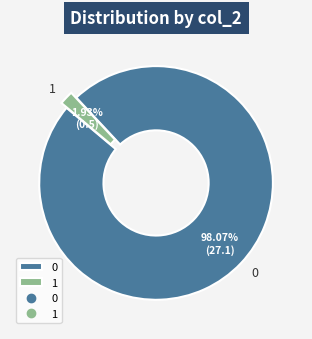

True or false: 1 accounts for 19% of the total.

False